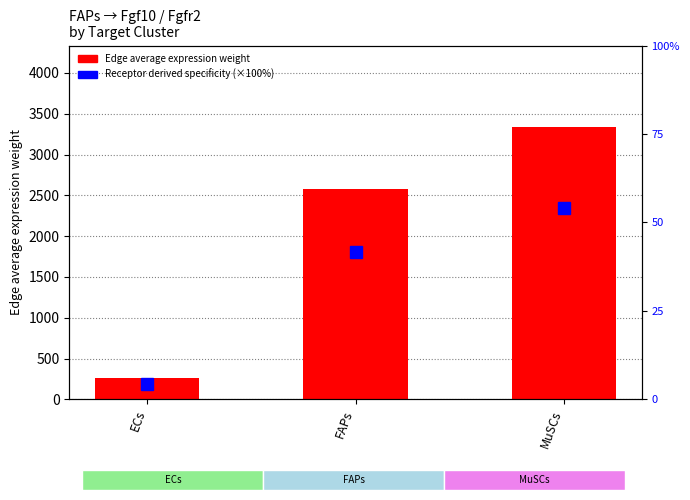

What position from the left is FAPs?

2